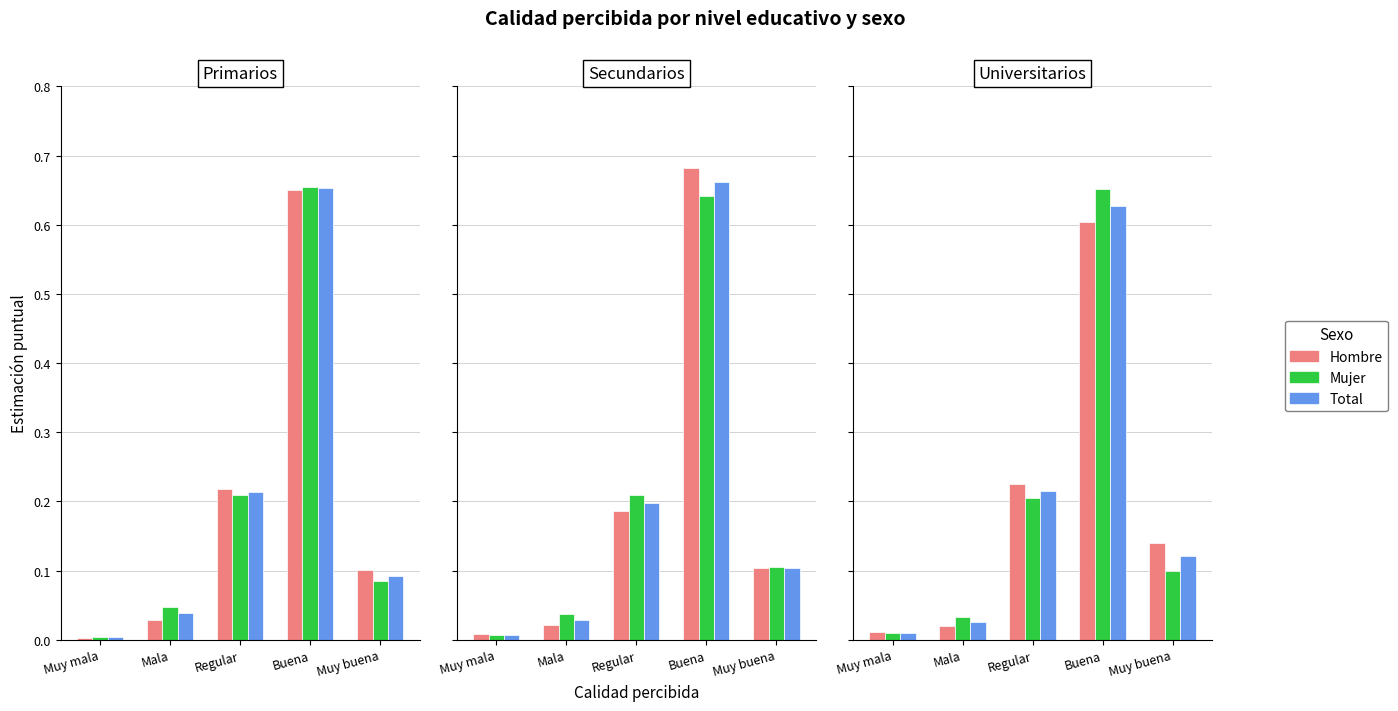

Which category has the highest value in the Mujer series?

Buena